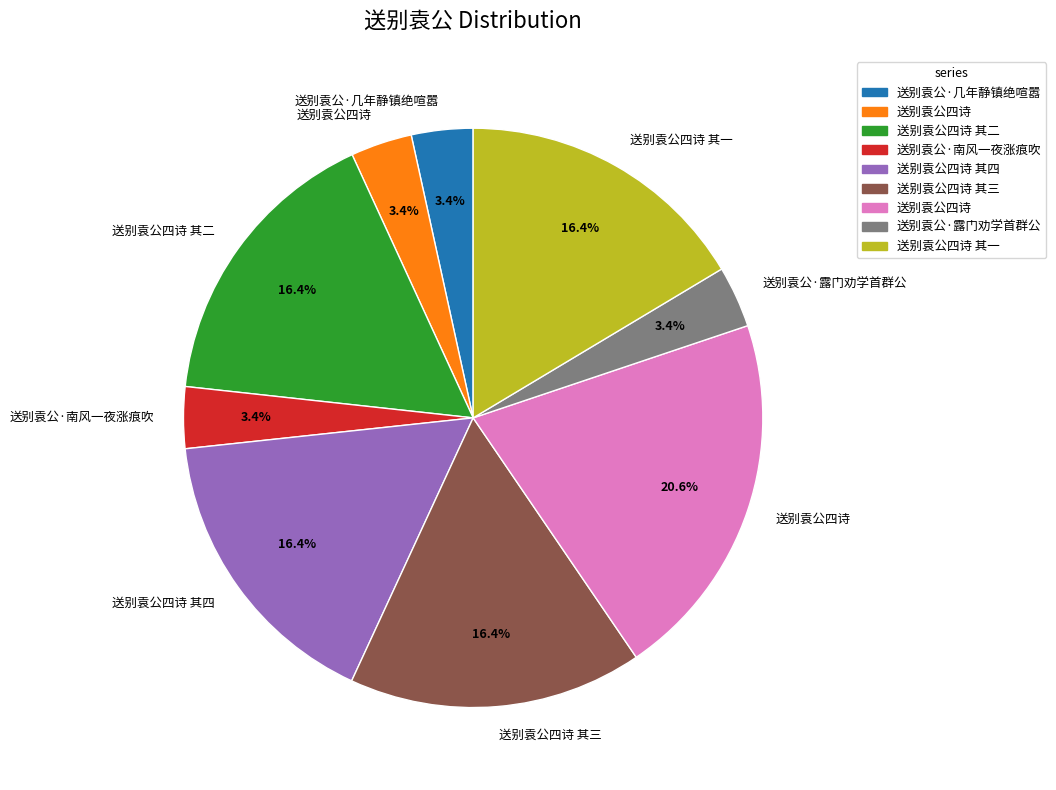

Is there a majority slice in this chart?

No